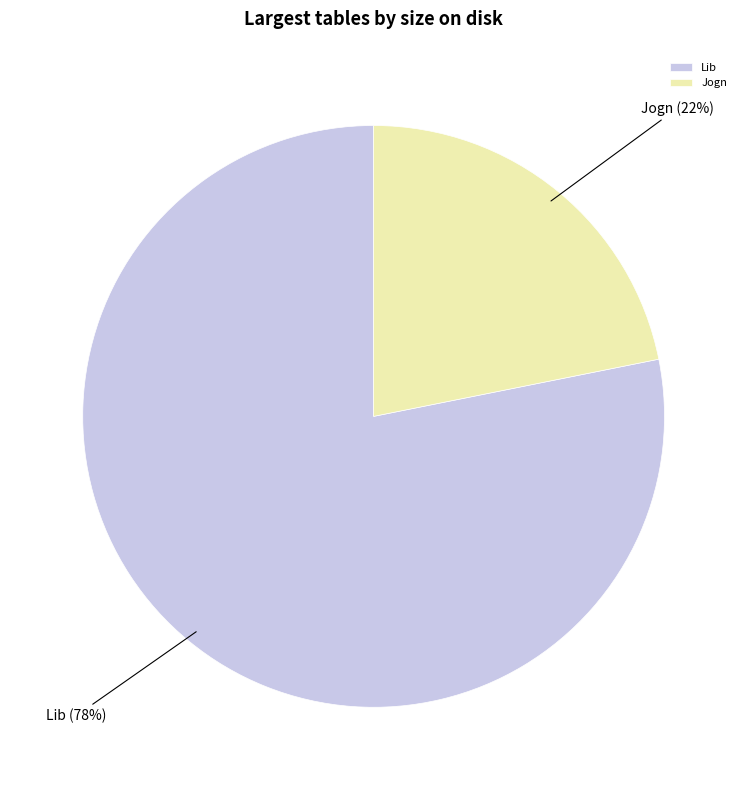

Is it true that Lib is 78% of the pie?

True